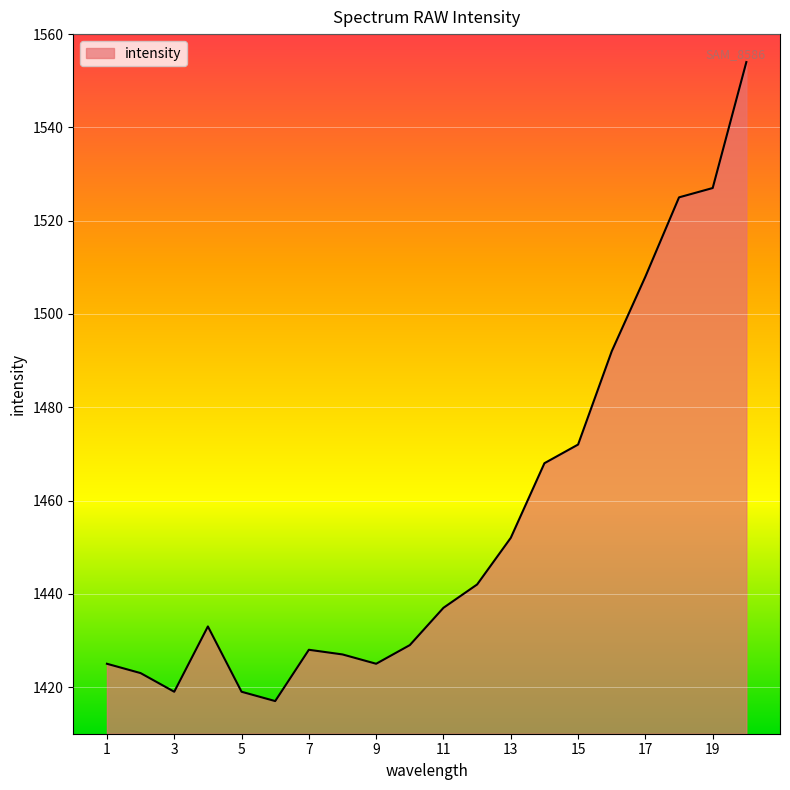

What is the difference between the maximum and minimum values?

137